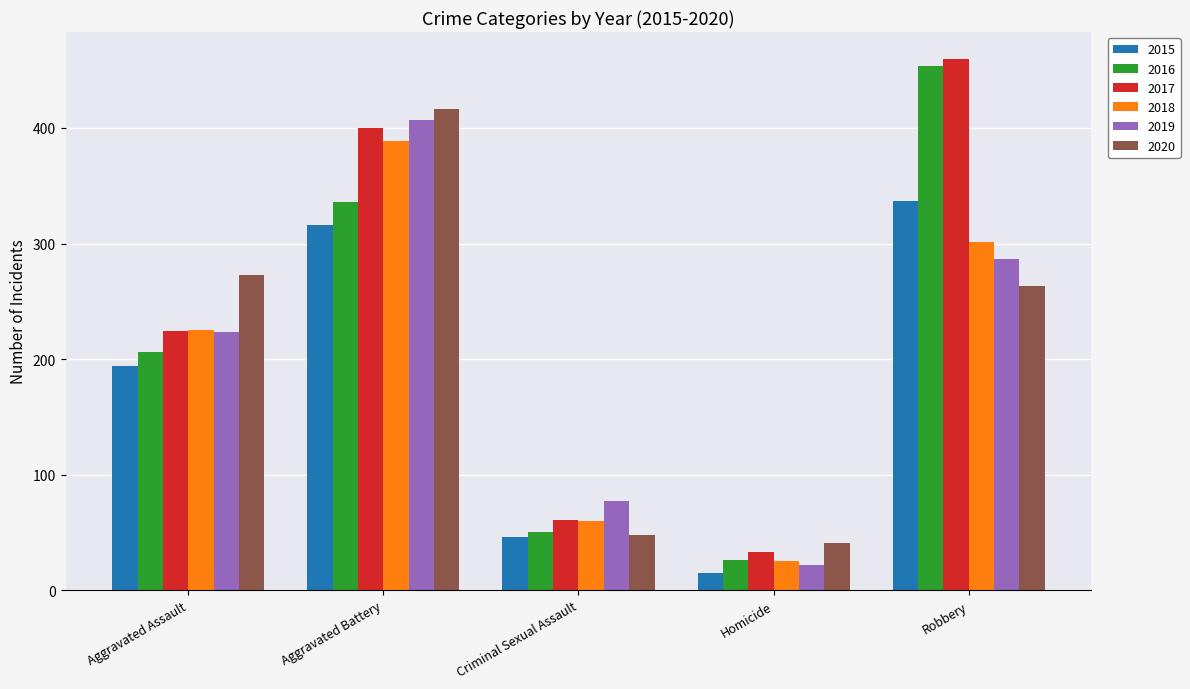

Which series has the widest spread of values?

2016